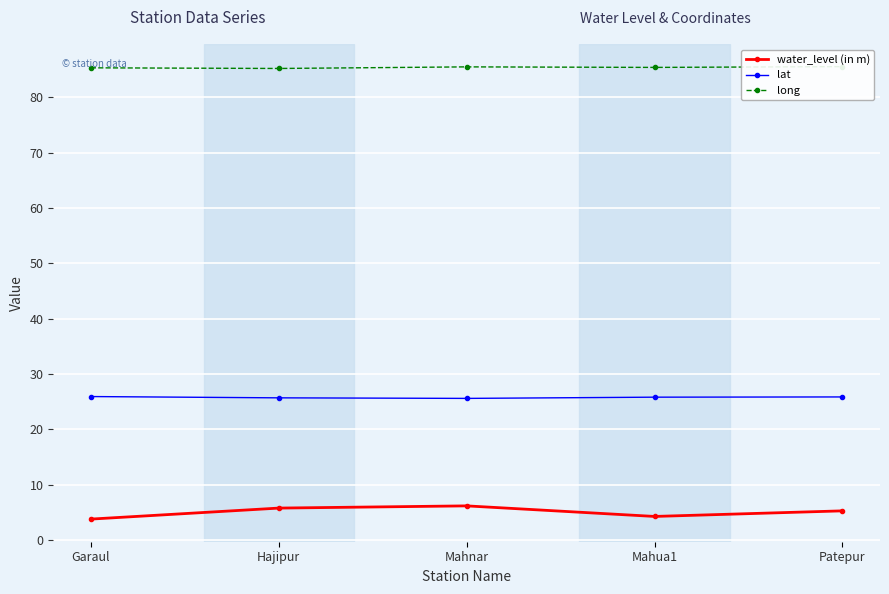

At which label does water_level (in m) reach its minimum?

Garaul